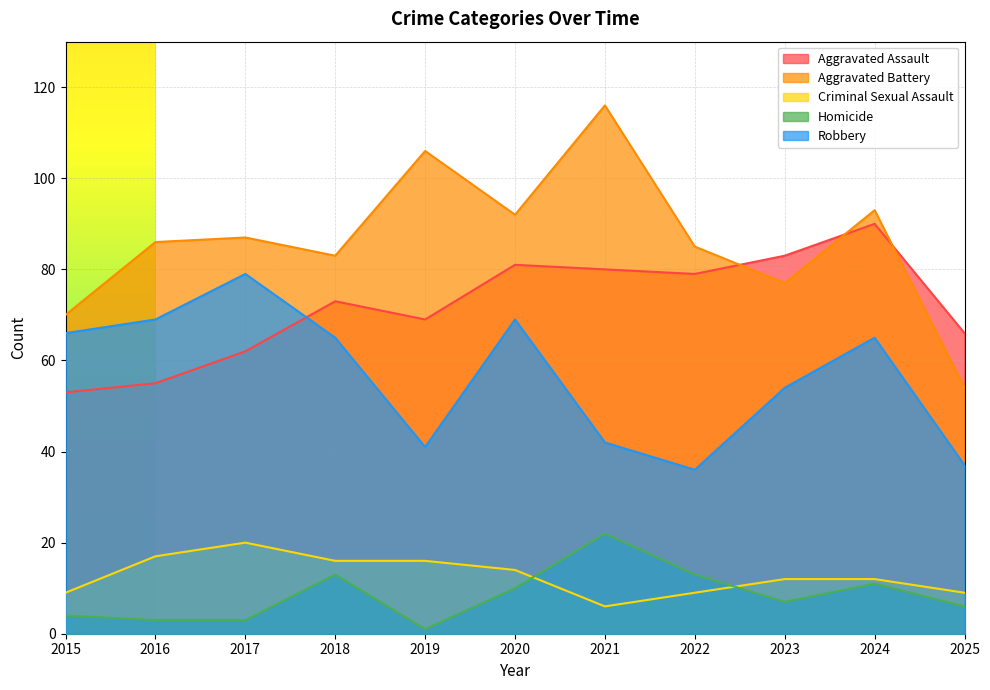

At how many categories does at least one series exceed 44?

11